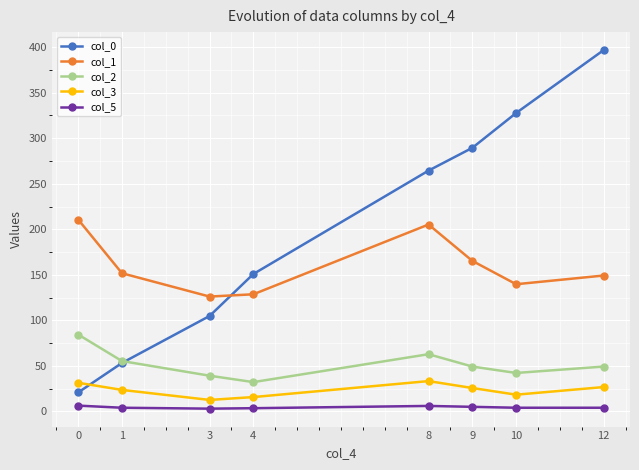

The value of col_1 at 0 is 210.7. True or false?

True